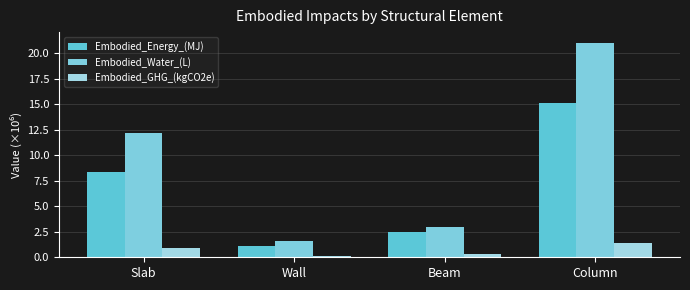

Reading left to right, list all the values displayed in this chart.

Embodied_Energy_(MJ): Slab=8.4	Wall=1.1	Beam=2.5	Column=15.1
Embodied_Water_(L): Slab=12.2	Wall=1.6	Beam=3.0	Column=21.0
Embodied_GHG_(kgCO2e): Slab=0.9	Wall=0.1	Beam=0.3	Column=1.4